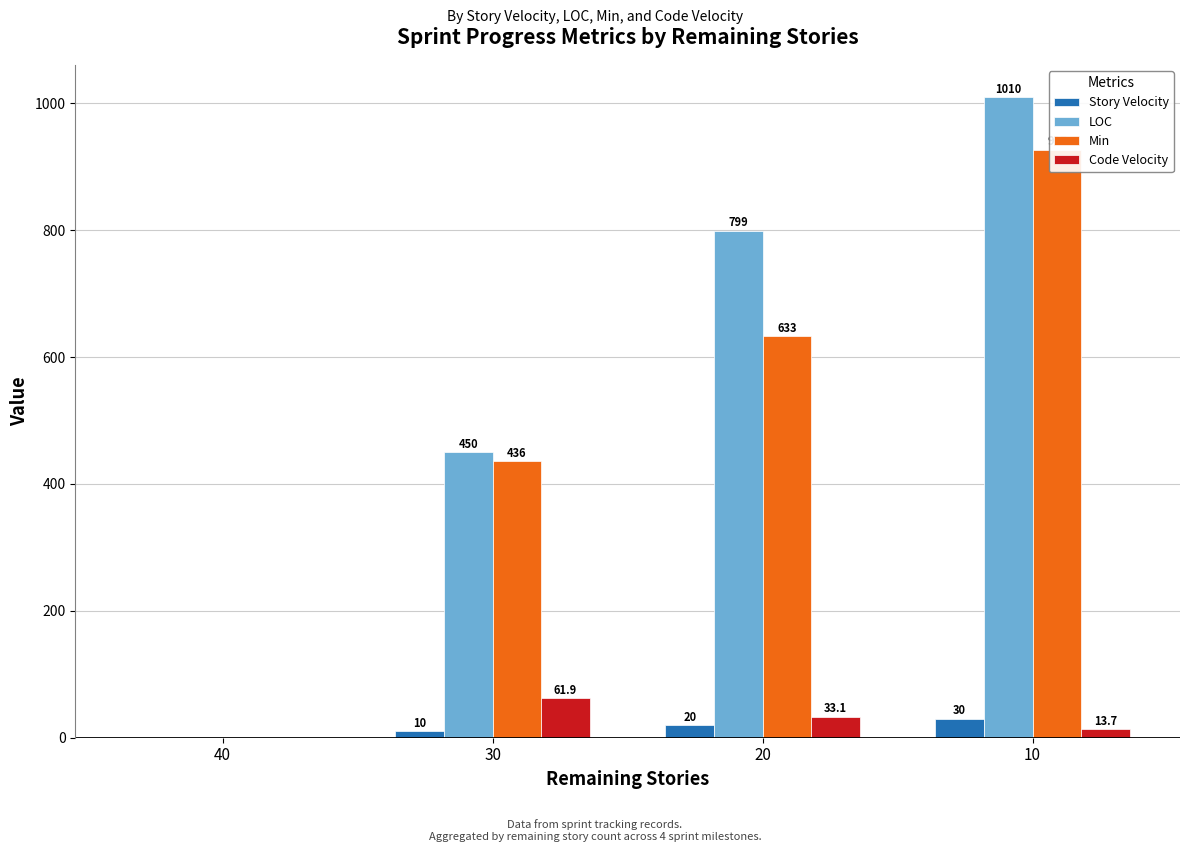

The value of Story Velocity at 20 is 20.0. True or false?

True